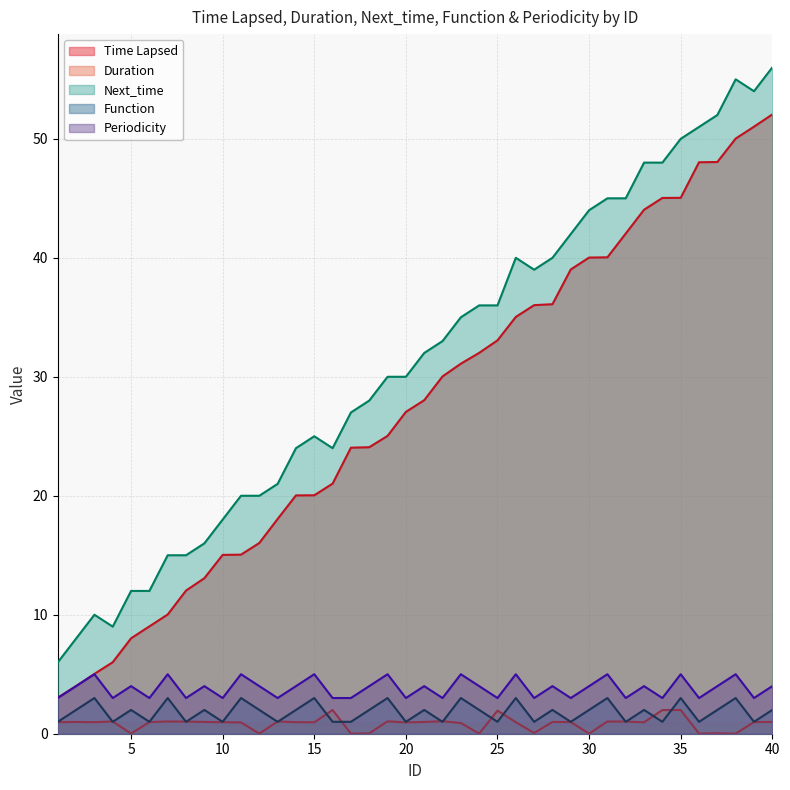

The Time Lapsed series shows 64.0 at 30. True or false?

False